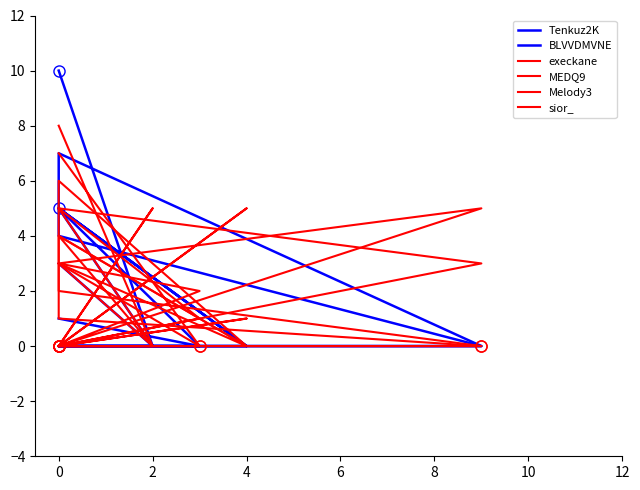

Is it true that Tenkuz2K equals -4 at 0?

False